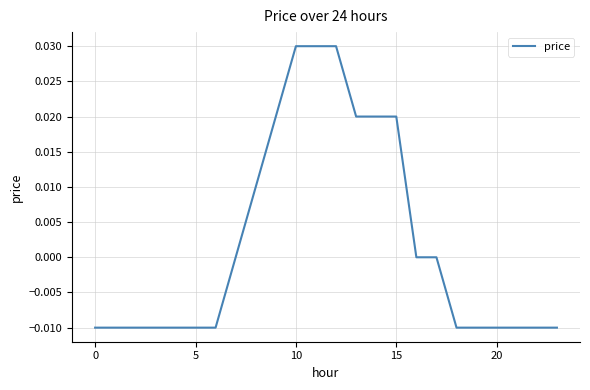

True or false: the data has more than 0 interior local peaks.

False